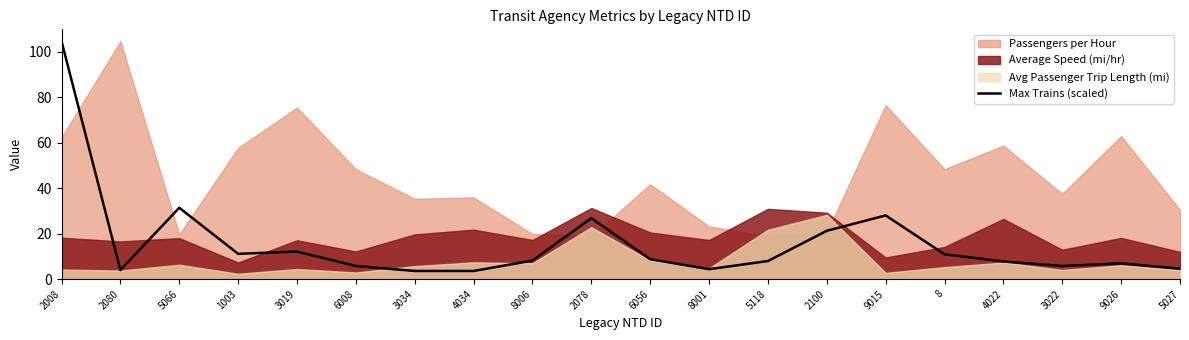

What is the minimum value shown in the chart?

3.6